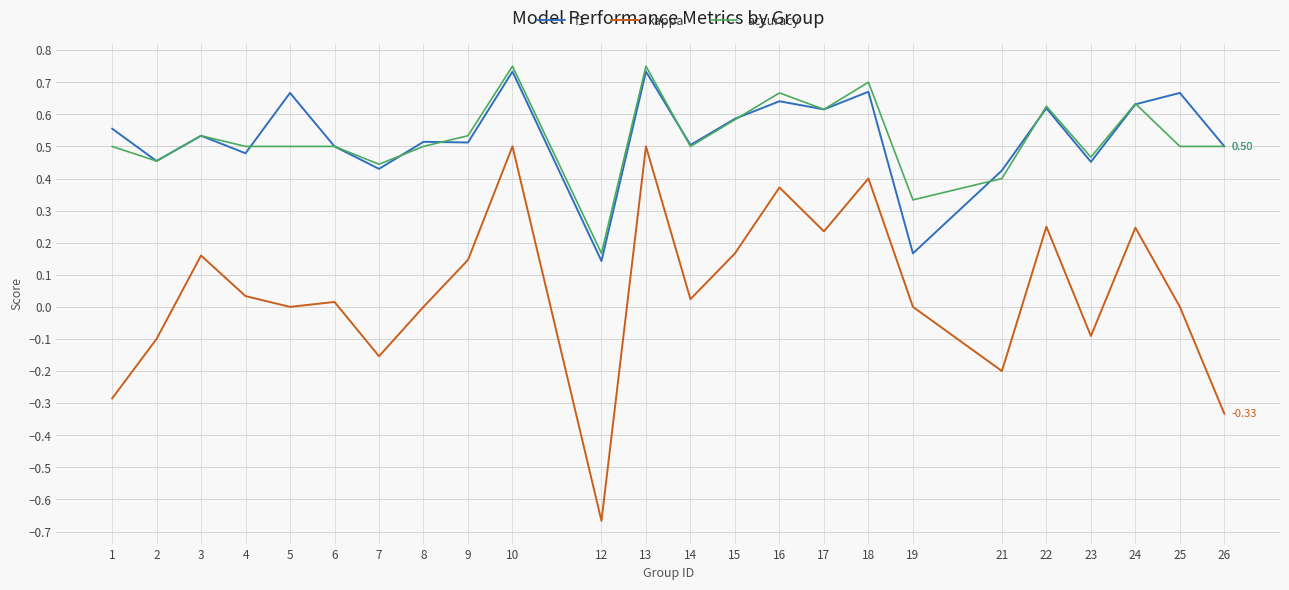

True or false: kappa and f1 intersect in this chart.

False